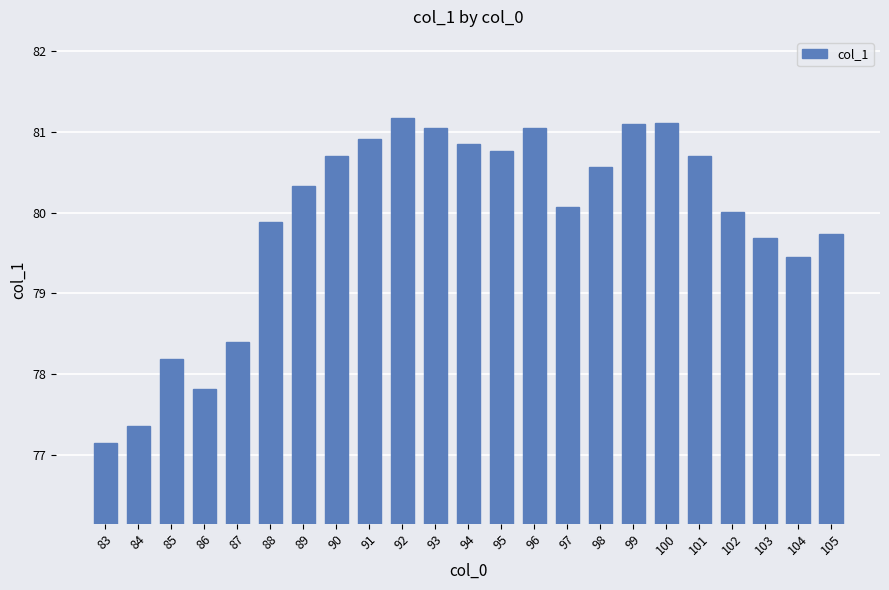

Where is the data nearest to the value 79?

104